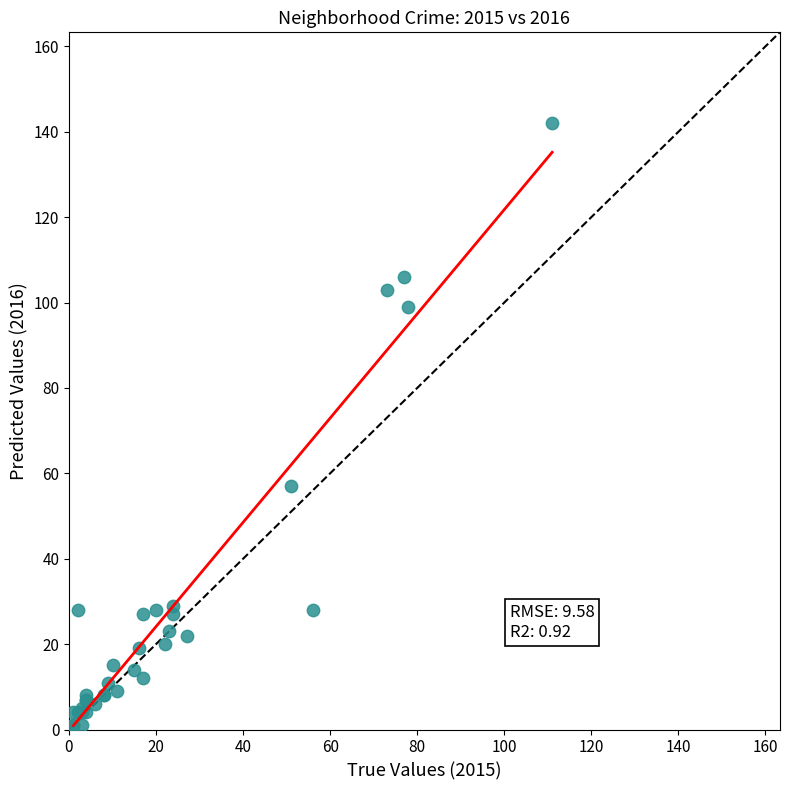

What Y value in the scatter plot is closest to 71?

57